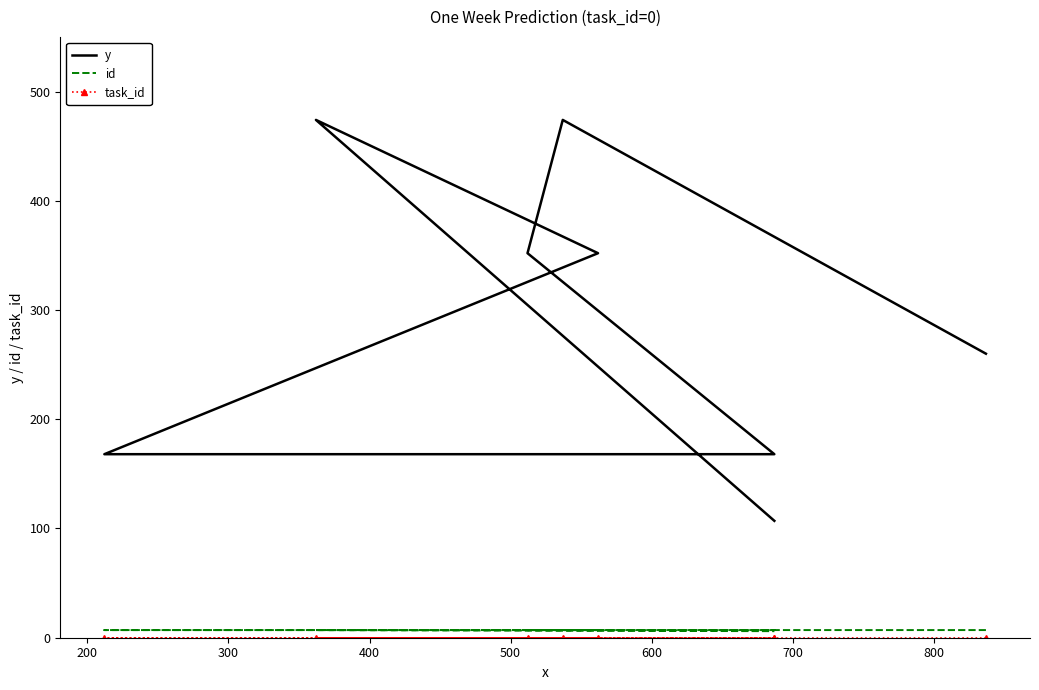

Reading left to right, what are all the values shown in this chart?

y: 260	474	352	168	168	352	474	107
id: 7	7	7	7	7	7	7	6
task_id: 0	0	0	0	0	0	0	0